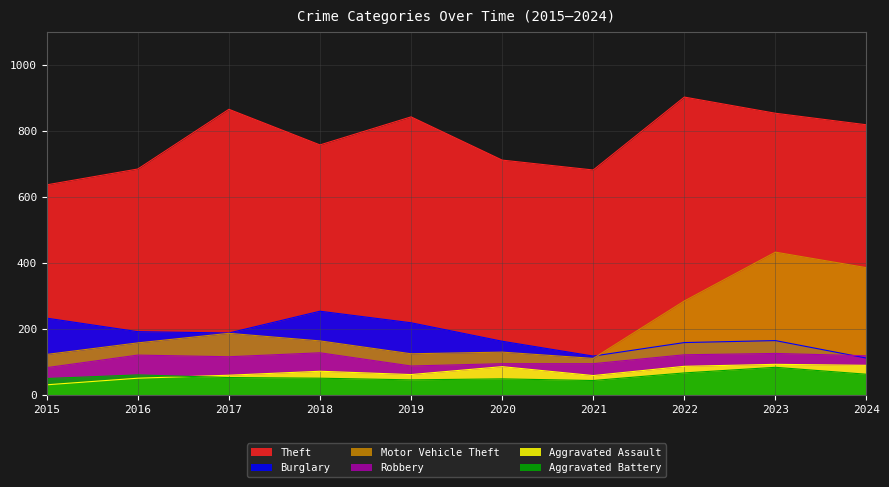

At which category is the sum across all series the highest?

2023